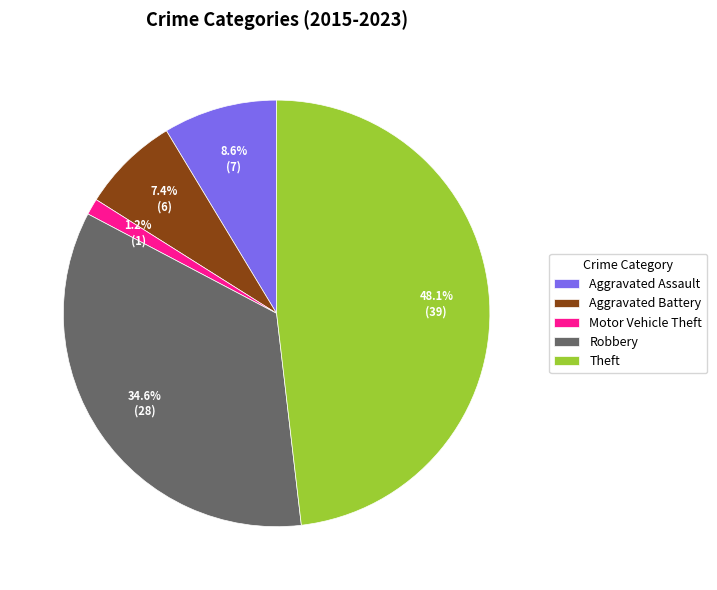

Which category has the biggest portion of the pie?

Theft